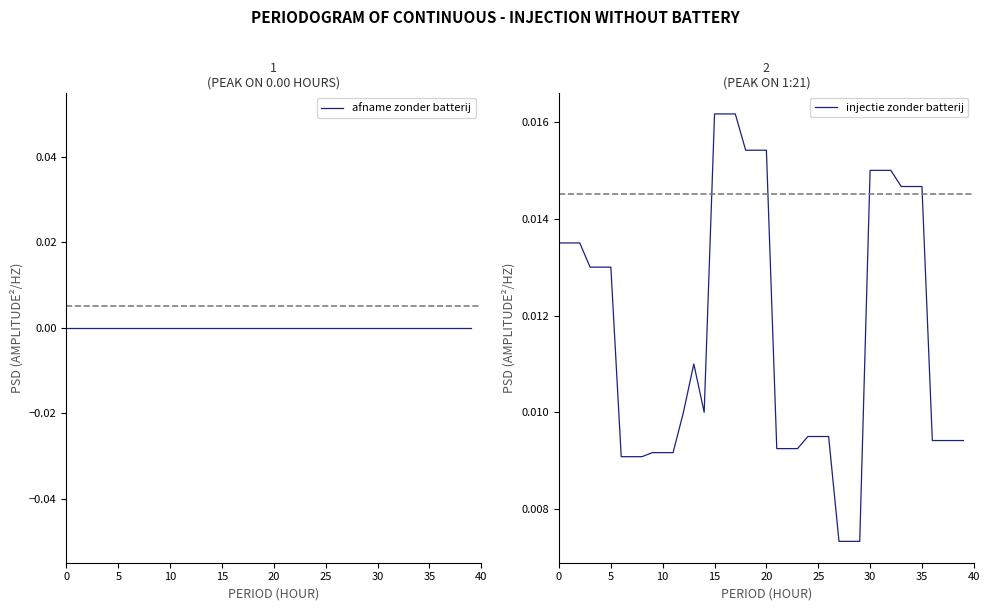

Which has a higher value, 9 or 36?

9